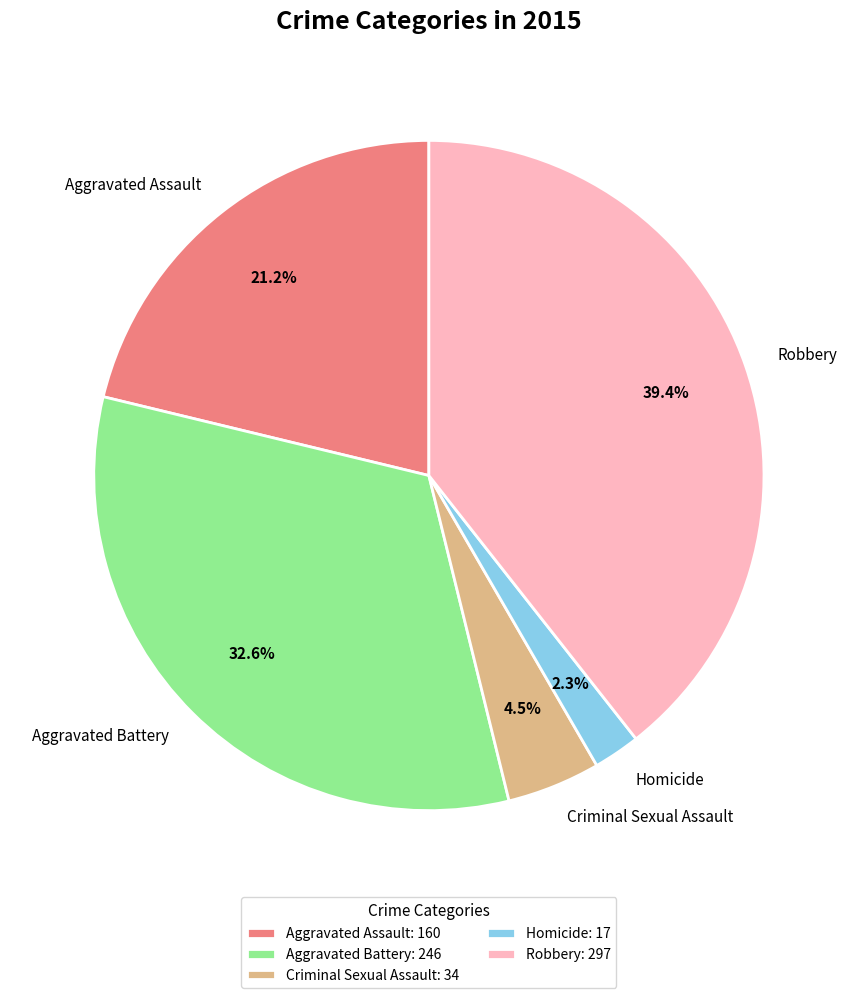

What percentage do Aggravated Assault and Homicide together represent?

23.5%